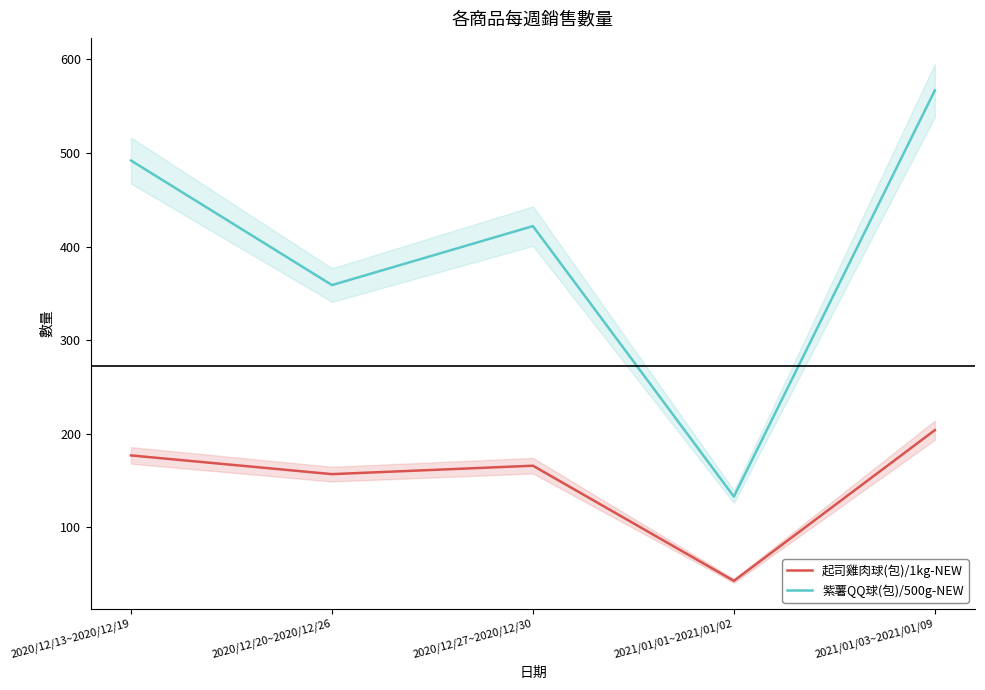

Where is 起司雞肉球(包)/1kg-NEW nearest to the value 123?

2020/12/20~2020/12/26